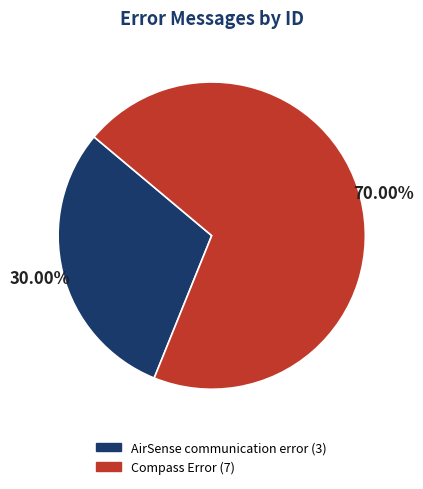

To the nearest percent, what is the combined percentage of Compass Error and AirSense communication error?

100%